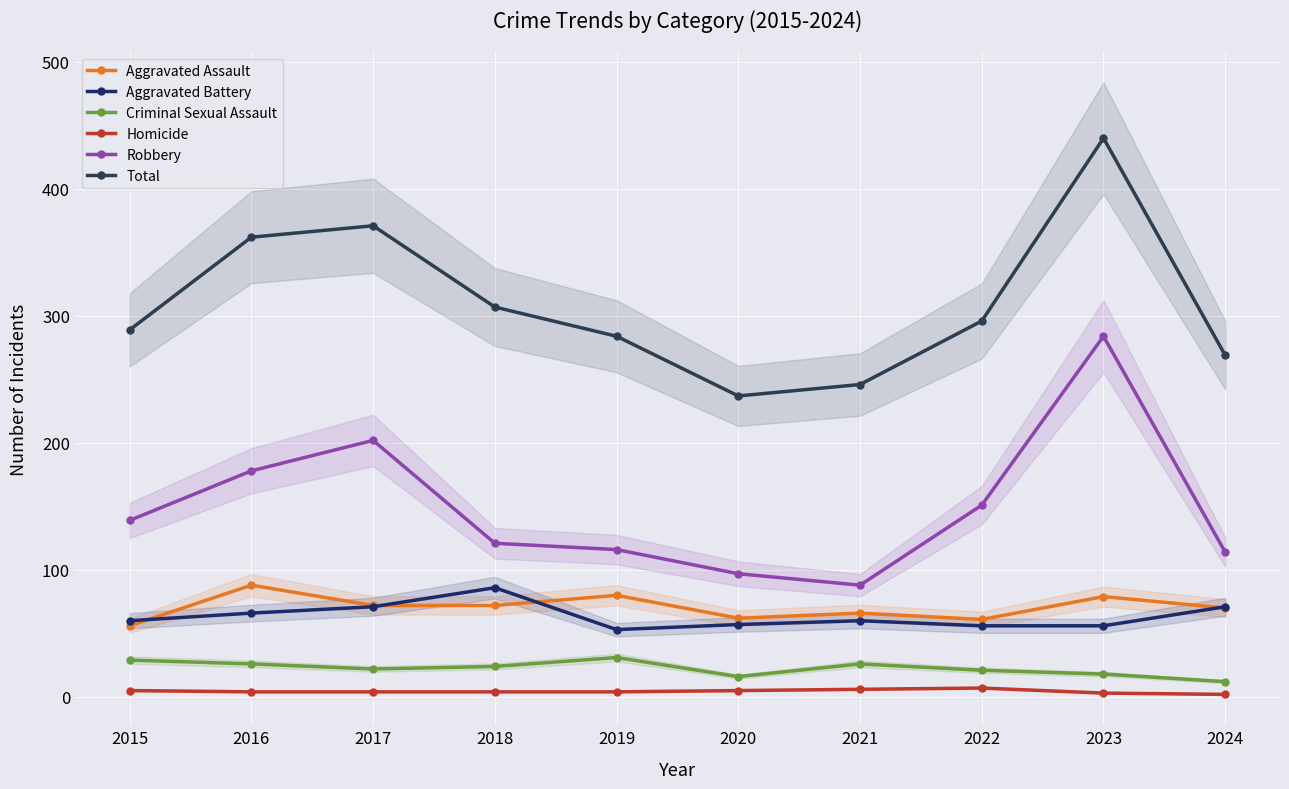

What is the approximate value of Total at 2019?

284